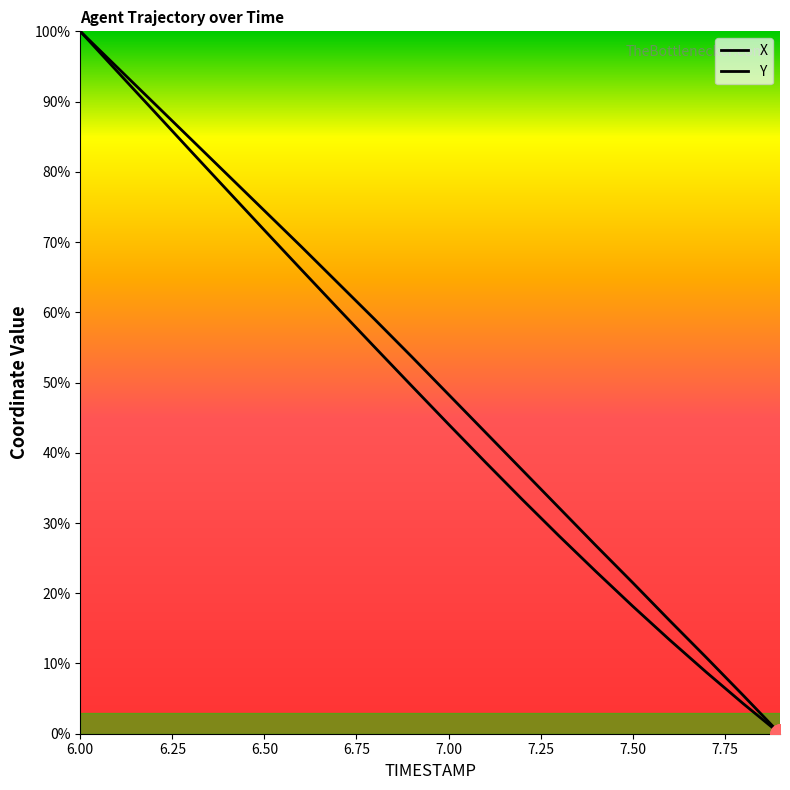

Does the chart display data point markers on the line(s)?

No